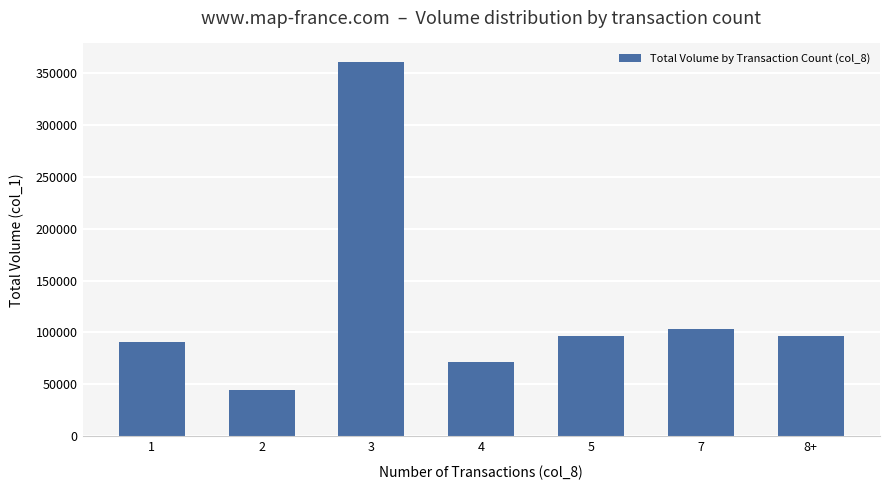

What is the approximate value at 7?

103000